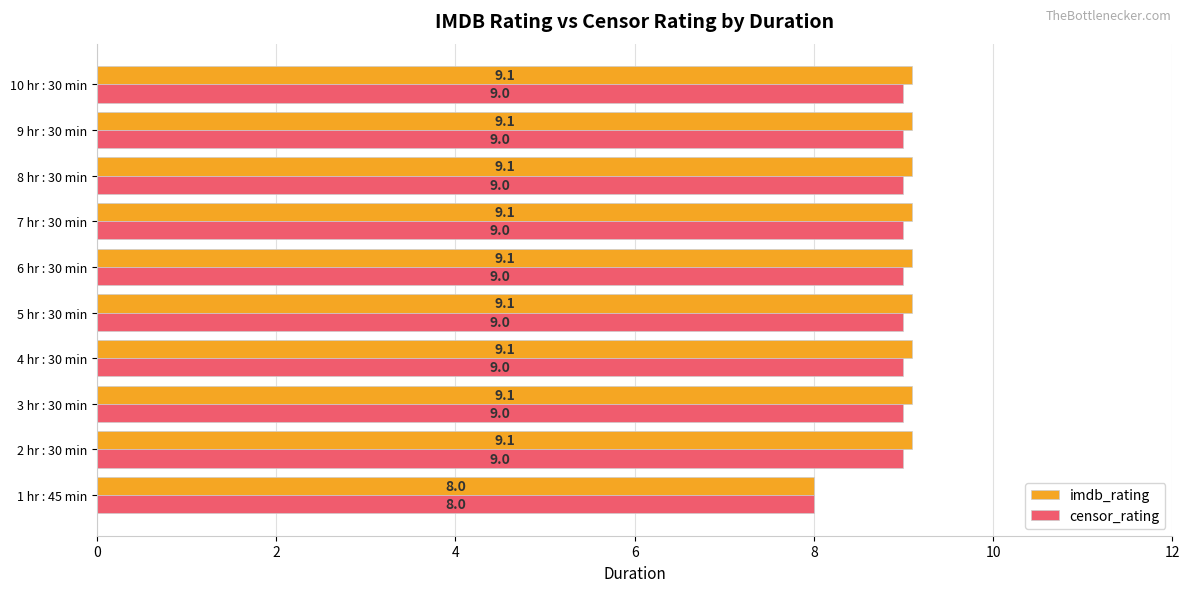

List the series in order of their overall mean, highest first.

imdb_rating, censor_rating